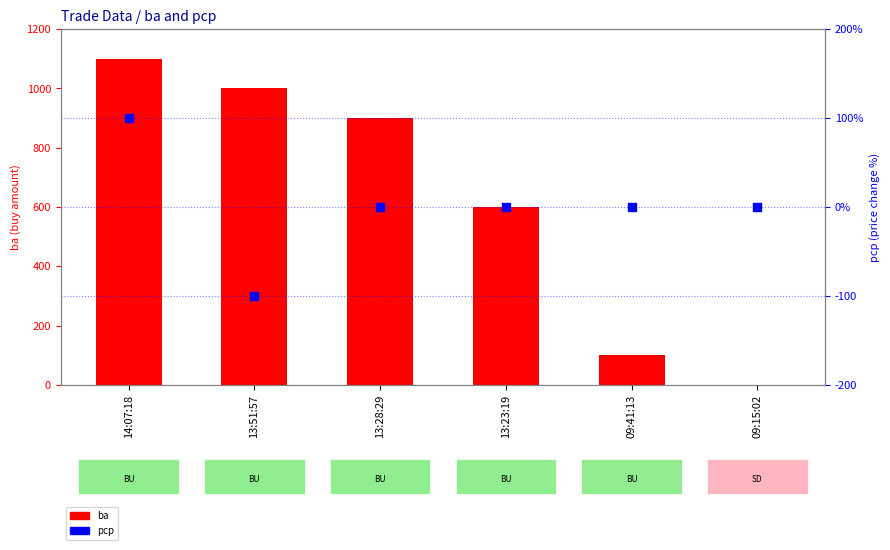

At which category is the sum across all series the highest?

14:07:18